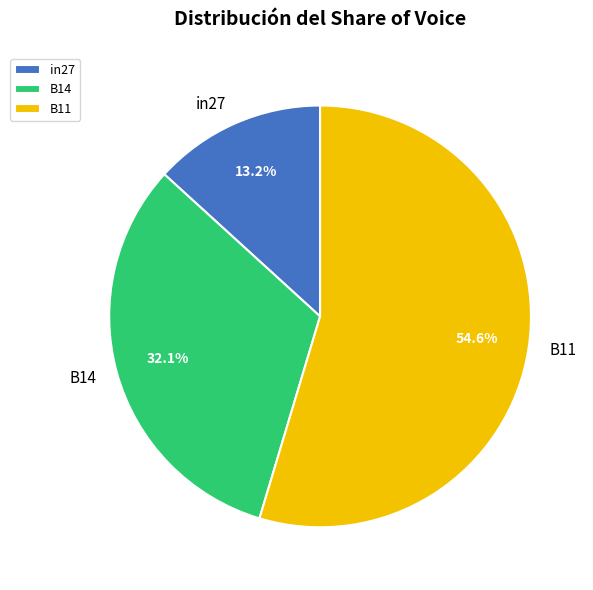

Which has a higher value, in27 or B11?

B11